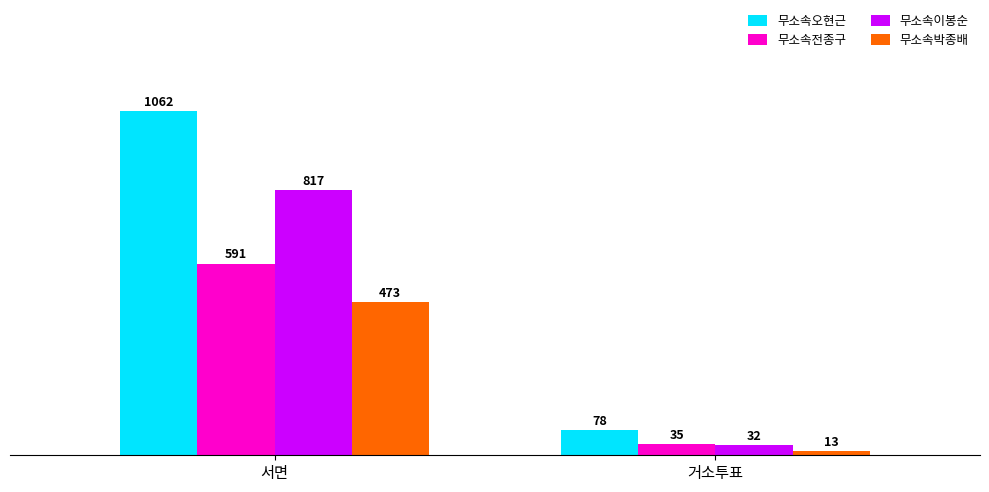

True or false: 무소속박종배 has a value of 637 at 서면.

False